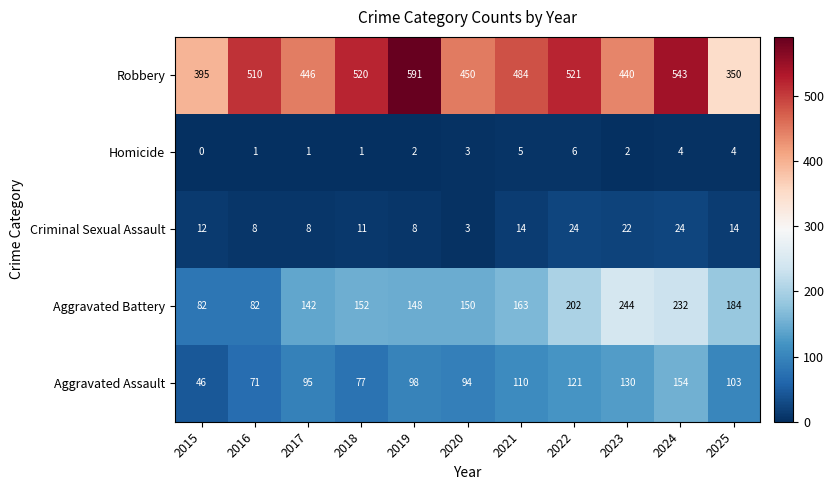

The value of Homicide at 2018 is 2. True or false?

False